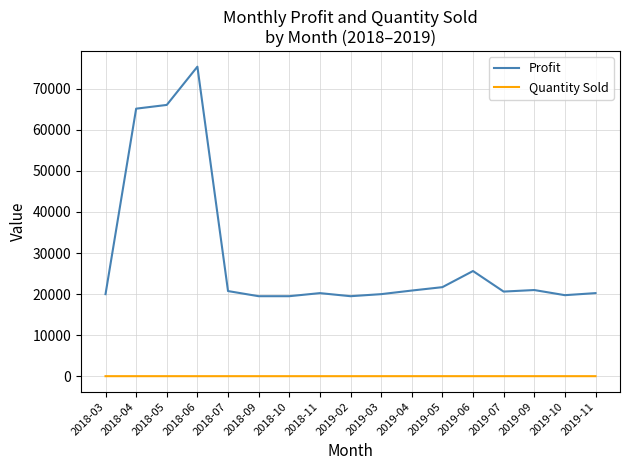

What are all the series names shown in the legend?

Profit, Quantity Sold